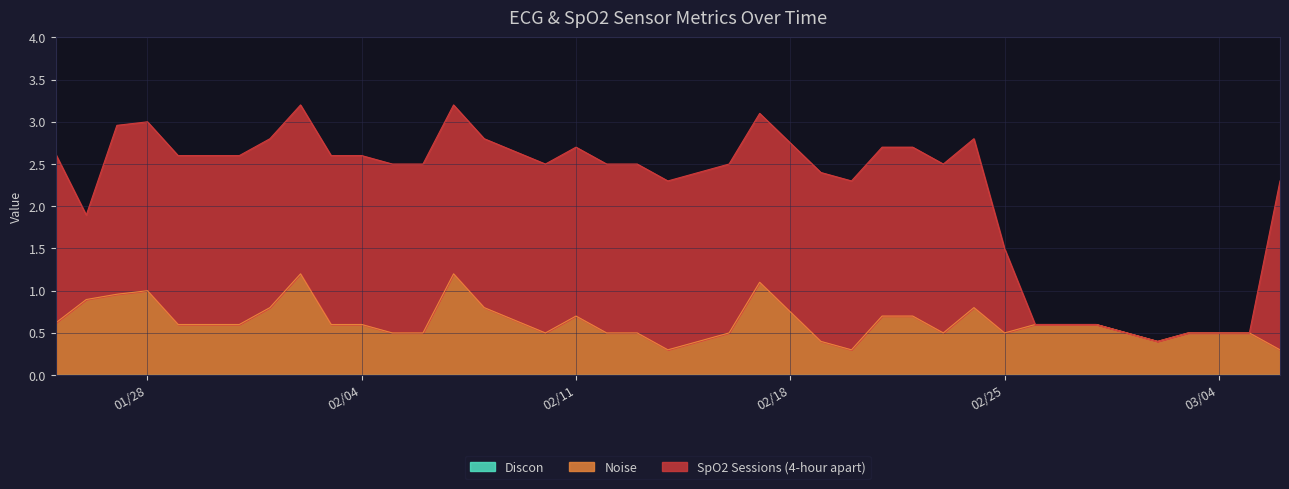

Reading left to right, list all the values displayed in this chart.

Discon: 2025-03-06=0.0	2025-03-05=0.0	2025-03-04=0.0	2025-03-03=0.0	2025-03-02=0.0	2025-03-01=0.0	2025-02-28=0.0	2025-02-26=0.0	2025-02-25=0.0	2025-02-24=0.0	2025-02-23=0.0	2025-02-22=0.0	2025-02-21=0.0	2025-02-20=0.0	2025-02-19=0.0	2025-02-17=0.0	2025-02-16=0.0	2025-02-14=0.0	2025-02-13=0.0	2025-02-12=0.0	2025-02-11=0.0	2025-02-10=0.0	2025-02-08=0.0	2025-02-07=0.0	2025-02-06=0.0	2025-02-05=0.0	2025-02-04=0.0	2025-02-03=0.0	2025-02-02=0.0	2025-02-01=0.0	2025-01-31=0.0	2025-01-30=0.0	2025-01-29=0.0	2025-01-28=0.0	2025-01-27=0.0	2025-01-26=0.0	2025-01-25=0.0
Noise: 2025-03-06=0.3	2025-03-05=0.5	2025-03-04=0.5	2025-03-03=0.5	2025-03-02=0.4	2025-03-01=0.5	2025-02-28=0.6	2025-02-26=0.6	2025-02-25=0.5	2025-02-24=0.8	2025-02-23=0.5	2025-02-22=0.7	2025-02-21=0.7	2025-02-20=0.3	2025-02-19=0.4	2025-02-17=1.1	2025-02-16=0.5	2025-02-14=0.3	2025-02-13=0.5	2025-02-12=0.5	2025-02-11=0.7	2025-02-10=0.5	2025-02-08=0.8	2025-02-07=1.2	2025-02-06=0.5	2025-02-05=0.5	2025-02-04=0.6	2025-02-03=0.6	2025-02-02=1.2	2025-02-01=0.8	2025-01-31=0.6	2025-01-30=0.6	2025-01-29=0.6	2025-01-28=1.0	2025-01-27=1.0	2025-01-26=0.9	2025-01-25=0.6
SpO2 Sessions (4-hour apart): 2025-03-06=2.0	2025-03-05=0.0	2025-03-04=0.0	2025-03-03=0.0	2025-03-02=0.0	2025-03-01=0.0	2025-02-28=0.0	2025-02-26=0.0	2025-02-25=1.0	2025-02-24=2.0	2025-02-23=2.0	2025-02-22=2.0	2025-02-21=2.0	2025-02-20=2.0	2025-02-19=2.0	2025-02-17=2.0	2025-02-16=2.0	2025-02-14=2.0	2025-02-13=2.0	2025-02-12=2.0	2025-02-11=2.0	2025-02-10=2.0	2025-02-08=2.0	2025-02-07=2.0	2025-02-06=2.0	2025-02-05=2.0	2025-02-04=2.0	2025-02-03=2.0	2025-02-02=2.0	2025-02-01=2.0	2025-01-31=2.0	2025-01-30=2.0	2025-01-29=2.0	2025-01-28=2.0	2025-01-27=2.0	2025-01-26=1.0	2025-01-25=2.0